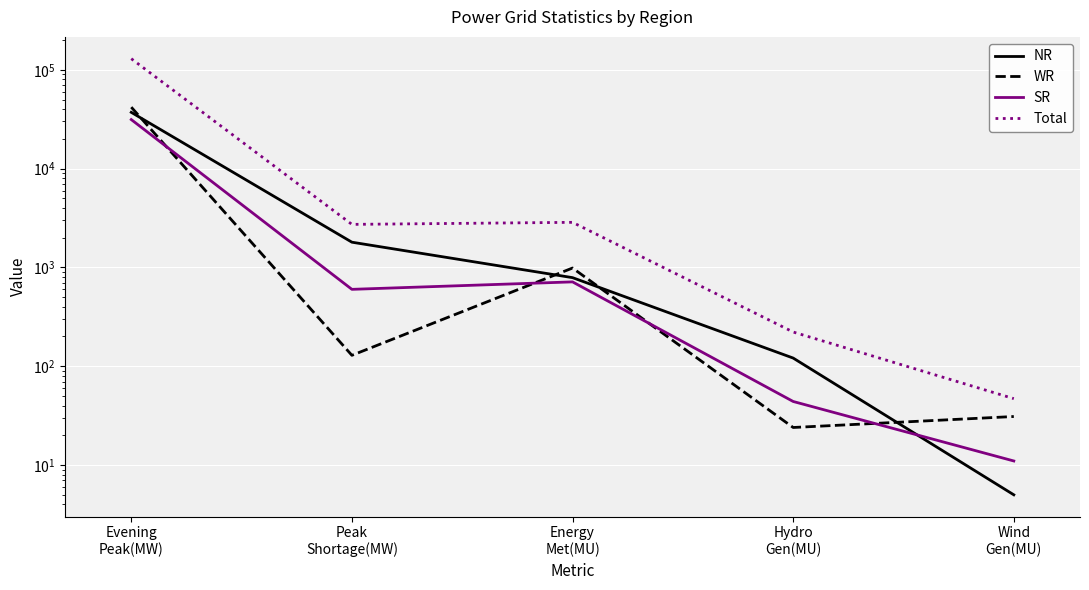

True or false: Total has a value of 1258 at Energy
Met(MU).

False